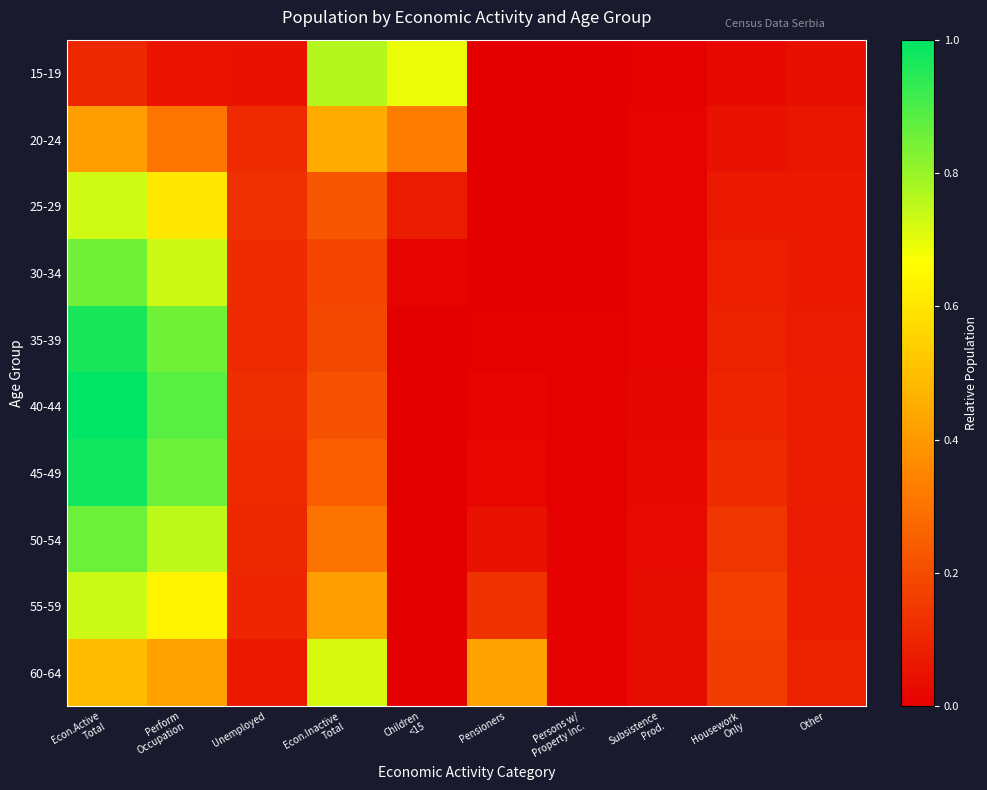

Reading left to right, transcribe all the data shown in this chart.

15-19: Econ.Active
Total=0.1	Perform
Occupation=0.1	Unemployed=0.0	Econ.Inactive
Total=0.8	Children
<15=0.7	Pensioners=0.0	Persons w/
Property Inc.=0.0	Subsistence
Prod.=0.0	Housework
Only=0.0	Other=0.0
20-24: Econ.Active
Total=0.4	Perform
Occupation=0.3	Unemployed=0.1	Econ.Inactive
Total=0.4	Children
<15=0.3	Pensioners=0.0	Persons w/
Property Inc.=0.0	Subsistence
Prod.=0.0	Housework
Only=0.0	Other=0.1
25-29: Econ.Active
Total=0.7	Perform
Occupation=0.6	Unemployed=0.1	Econ.Inactive
Total=0.2	Children
<15=0.1	Pensioners=0.0	Persons w/
Property Inc.=0.0	Subsistence
Prod.=0.0	Housework
Only=0.1	Other=0.1
30-34: Econ.Active
Total=0.8	Perform
Occupation=0.7	Unemployed=0.1	Econ.Inactive
Total=0.2	Children
<15=0.0	Pensioners=0.0	Persons w/
Property Inc.=0.0	Subsistence
Prod.=0.0	Housework
Only=0.1	Other=0.1
35-39: Econ.Active
Total=1.0	Perform
Occupation=0.9	Unemployed=0.1	Econ.Inactive
Total=0.2	Children
<15=0.0	Pensioners=0.0	Persons w/
Property Inc.=0.0	Subsistence
Prod.=0.0	Housework
Only=0.1	Other=0.1
40-44: Econ.Active
Total=1.0	Perform
Occupation=0.9	Unemployed=0.1	Econ.Inactive
Total=0.2	Children
<15=0.0	Pensioners=0.0	Persons w/
Property Inc.=0.0	Subsistence
Prod.=0.0	Housework
Only=0.1	Other=0.1
45-49: Econ.Active
Total=1.0	Perform
Occupation=0.9	Unemployed=0.1	Econ.Inactive
Total=0.2	Children
<15=0.0	Pensioners=0.0	Persons w/
Property Inc.=0.0	Subsistence
Prod.=0.0	Housework
Only=0.1	Other=0.1
50-54: Econ.Active
Total=0.9	Perform
Occupation=0.8	Unemployed=0.1	Econ.Inactive
Total=0.3	Children
<15=0.0	Pensioners=0.1	Persons w/
Property Inc.=0.0	Subsistence
Prod.=0.0	Housework
Only=0.1	Other=0.1
55-59: Econ.Active
Total=0.7	Perform
Occupation=0.6	Unemployed=0.1	Econ.Inactive
Total=0.4	Children
<15=0.0	Pensioners=0.1	Persons w/
Property Inc.=0.0	Subsistence
Prod.=0.0	Housework
Only=0.2	Other=0.1
60-64: Econ.Active
Total=0.5	Perform
Occupation=0.4	Unemployed=0.1	Econ.Inactive
Total=0.7	Children
<15=0.0	Pensioners=0.4	Persons w/
Property Inc.=0.0	Subsistence
Prod.=0.0	Housework
Only=0.2	Other=0.1